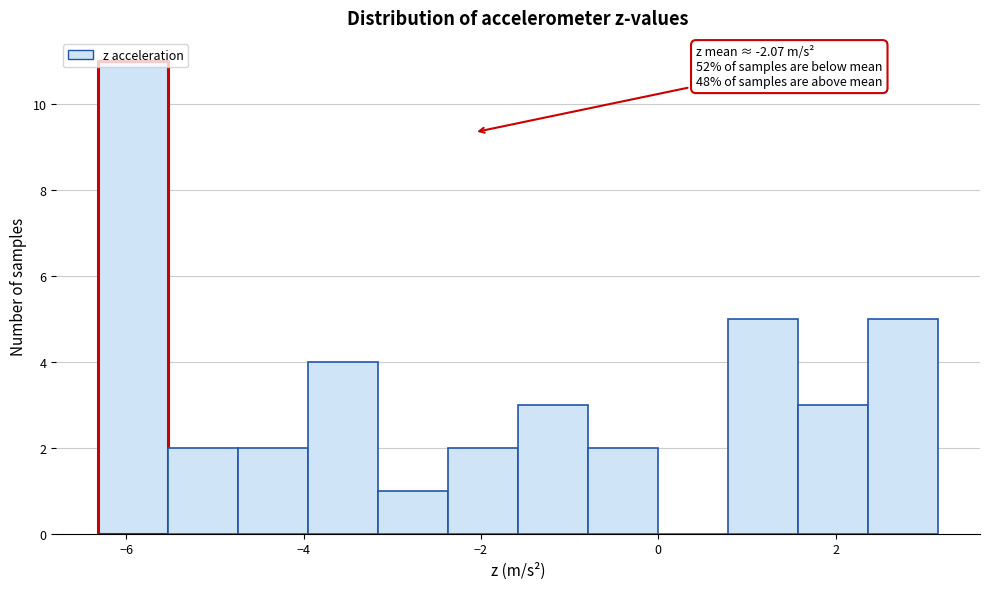

Around what value on the x-axis is the tallest bar? Give the approximate position of its centre, as read against the axis.

-6.0